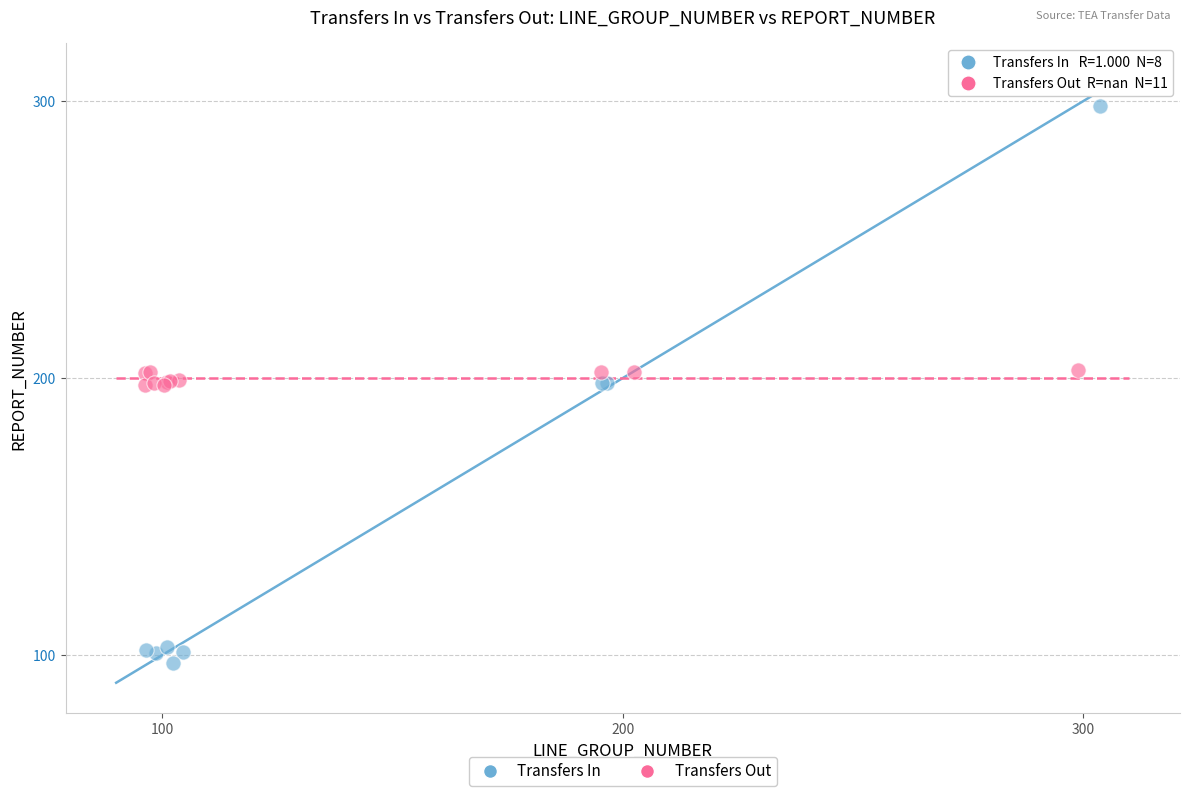

Which series reaches the maximum Y coordinate?

Transfers In